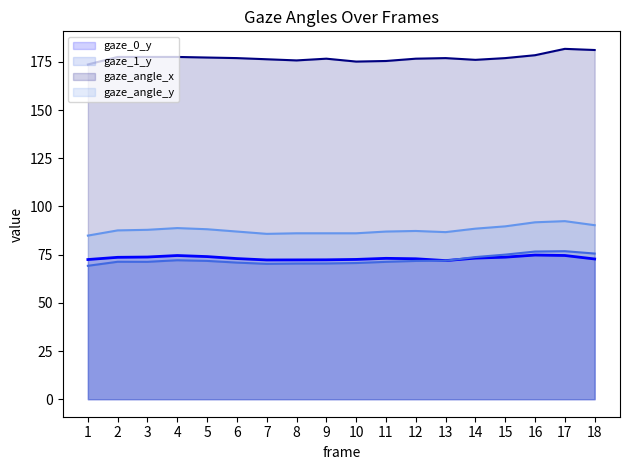

What is the sum of all gaze_0_y values?

1317.8